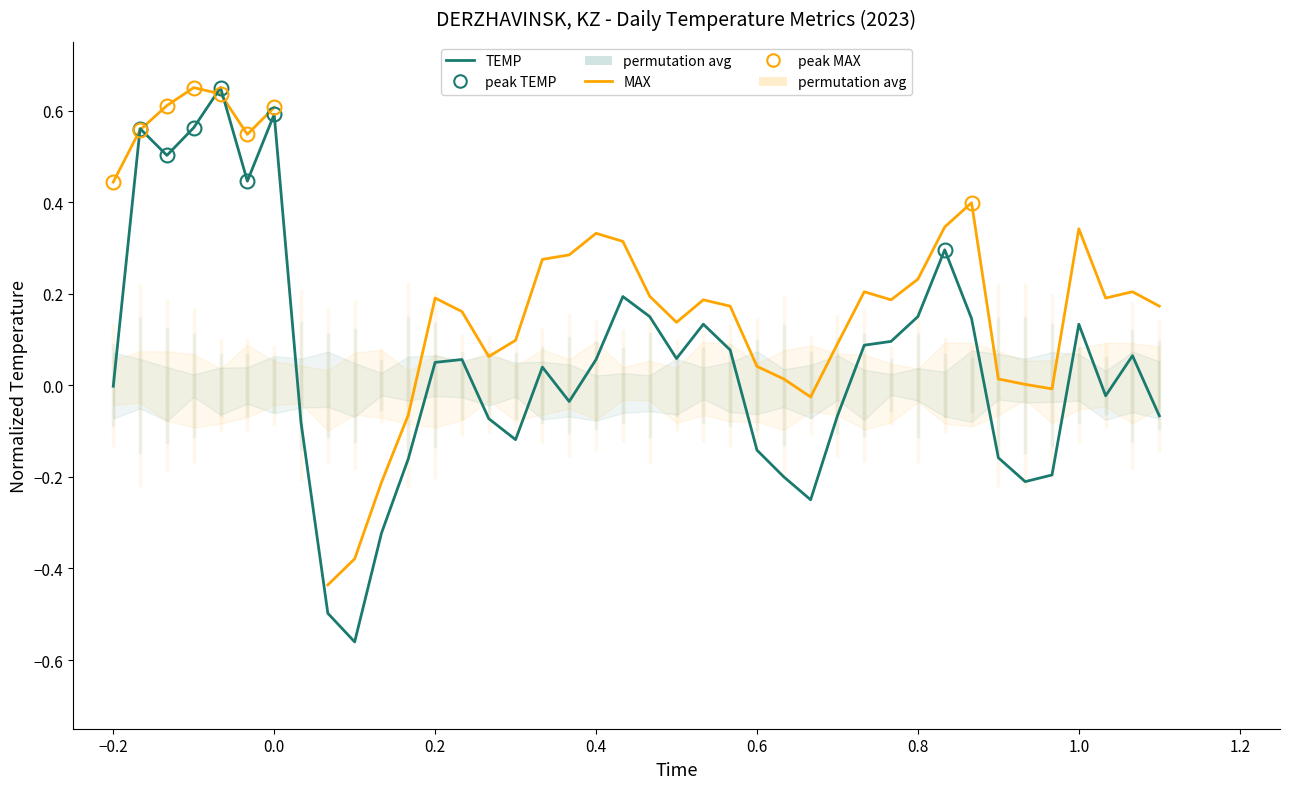

Is it true that TEMP equals 0.9 at 0.4?

False